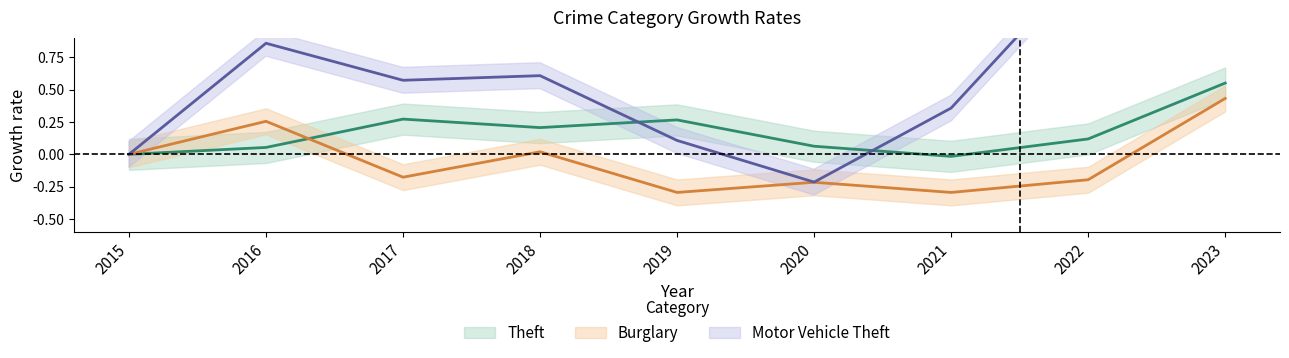

Which category has the highest value in the Theft series?

2023